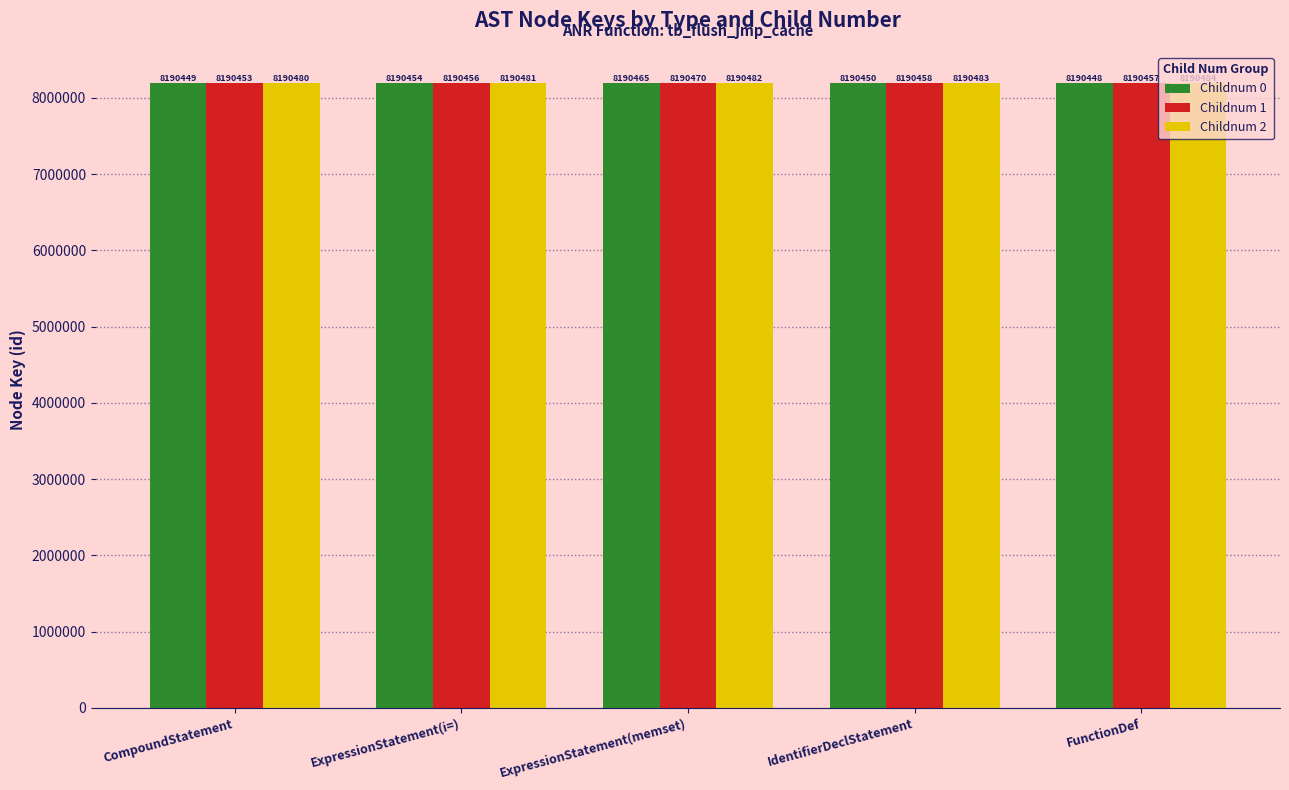

Reading left to right, list all the values displayed in this chart.

Childnum 0: 8190449	8190454	8190465	8190450	8190448
Childnum 1: 8190453	8190456	8190470	8190458	8190457
Childnum 2: 8190480	8190481	8190482	8190483	8190484